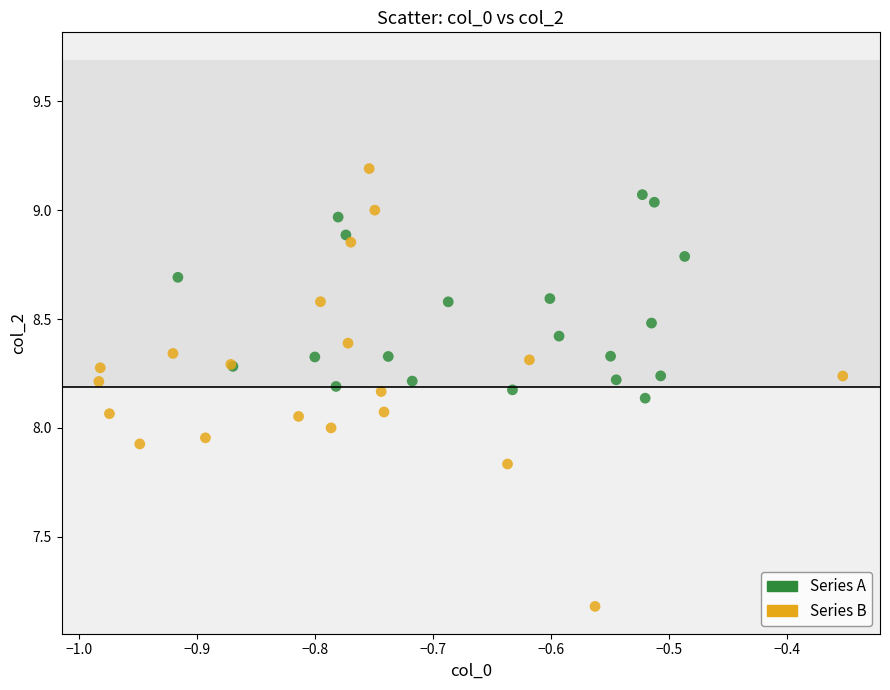

Which series reaches the minimum Y coordinate?

Series B